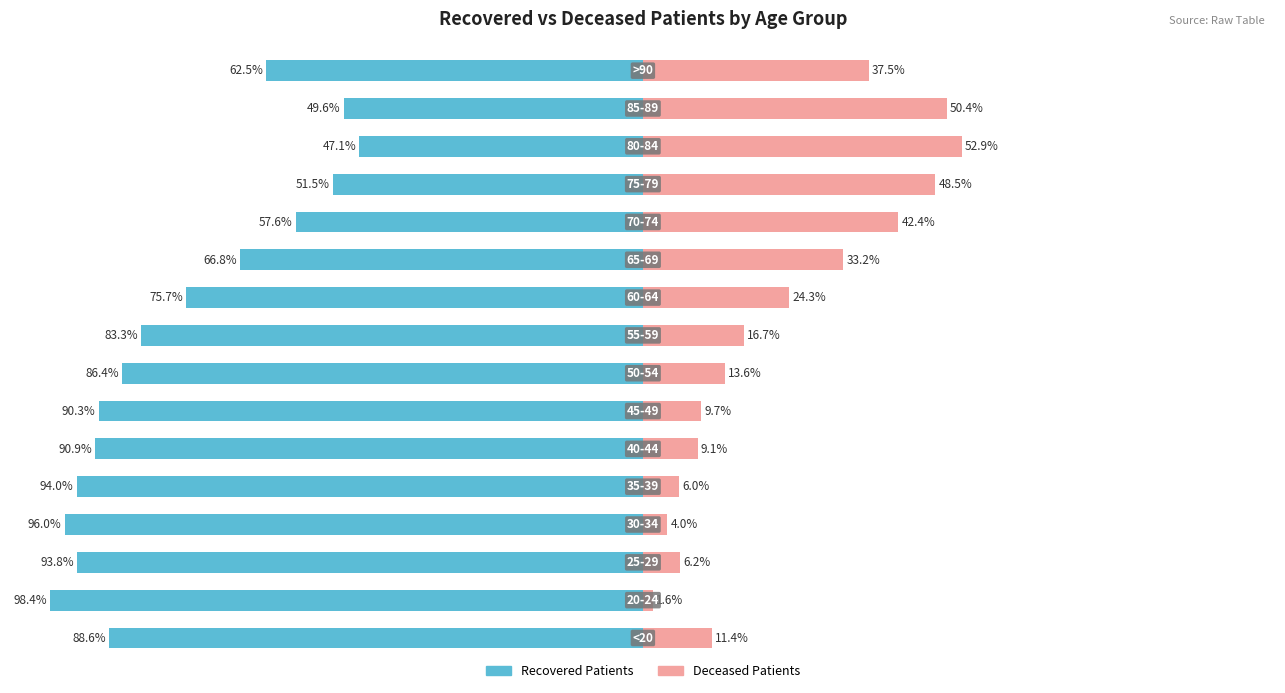

Rank the categories by Deceased Patients value from highest to lowest.

13, 14, 12, 11, 15, 10, 9, 8, 7, 0, 6, 5, 2, 4, 3, 1